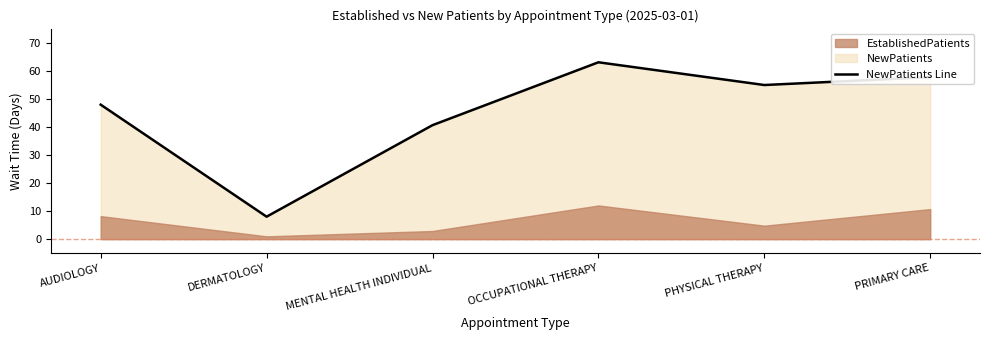

What is the difference between the second highest and second lowest values?

17.1